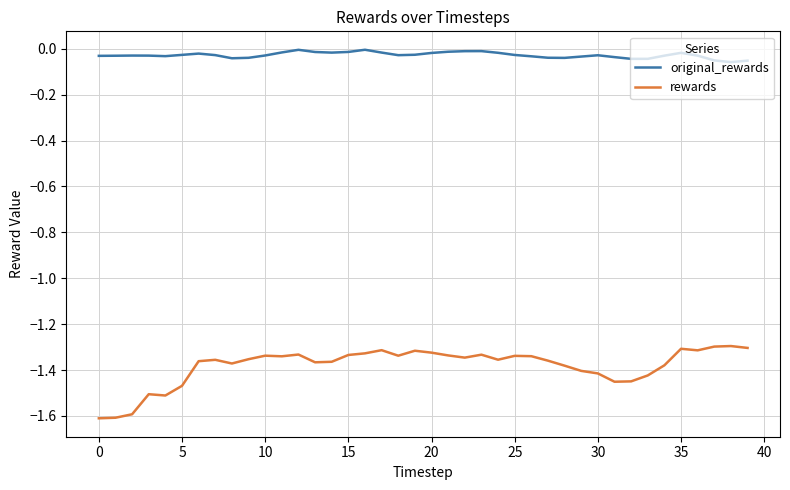

True or false: rewards has more than 2 interior local peaks.

True